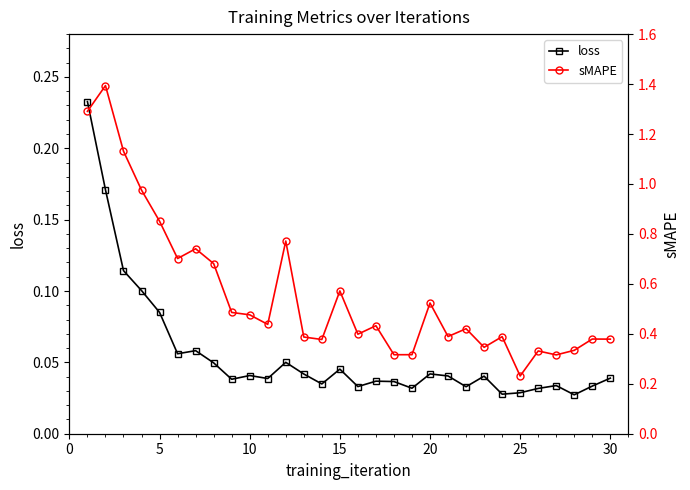

True or false: loss has more than 0 points higher than both neighbors.

True